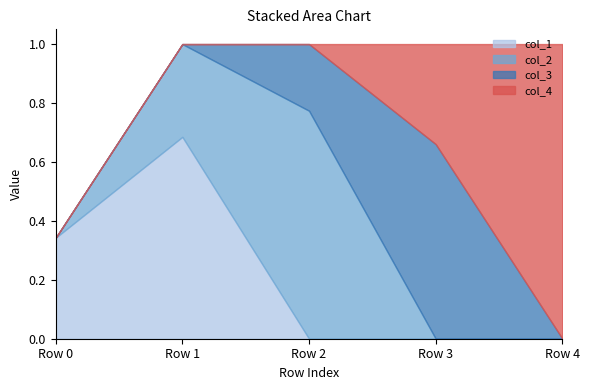

Reading left to right, transcribe all the data shown in this chart.

col_1: Row 0=0.3	Row 1=0.7	Row 2=0.0	Row 3=0.0	Row 4=0.0
col_2: Row 0=0.0	Row 1=0.3	Row 2=0.8	Row 3=0.0	Row 4=0.0
col_3: Row 0=0.0	Row 1=0.0	Row 2=0.2	Row 3=0.7	Row 4=0.0
col_4: Row 0=0.0	Row 1=0.0	Row 2=0.0	Row 3=0.3	Row 4=1.0